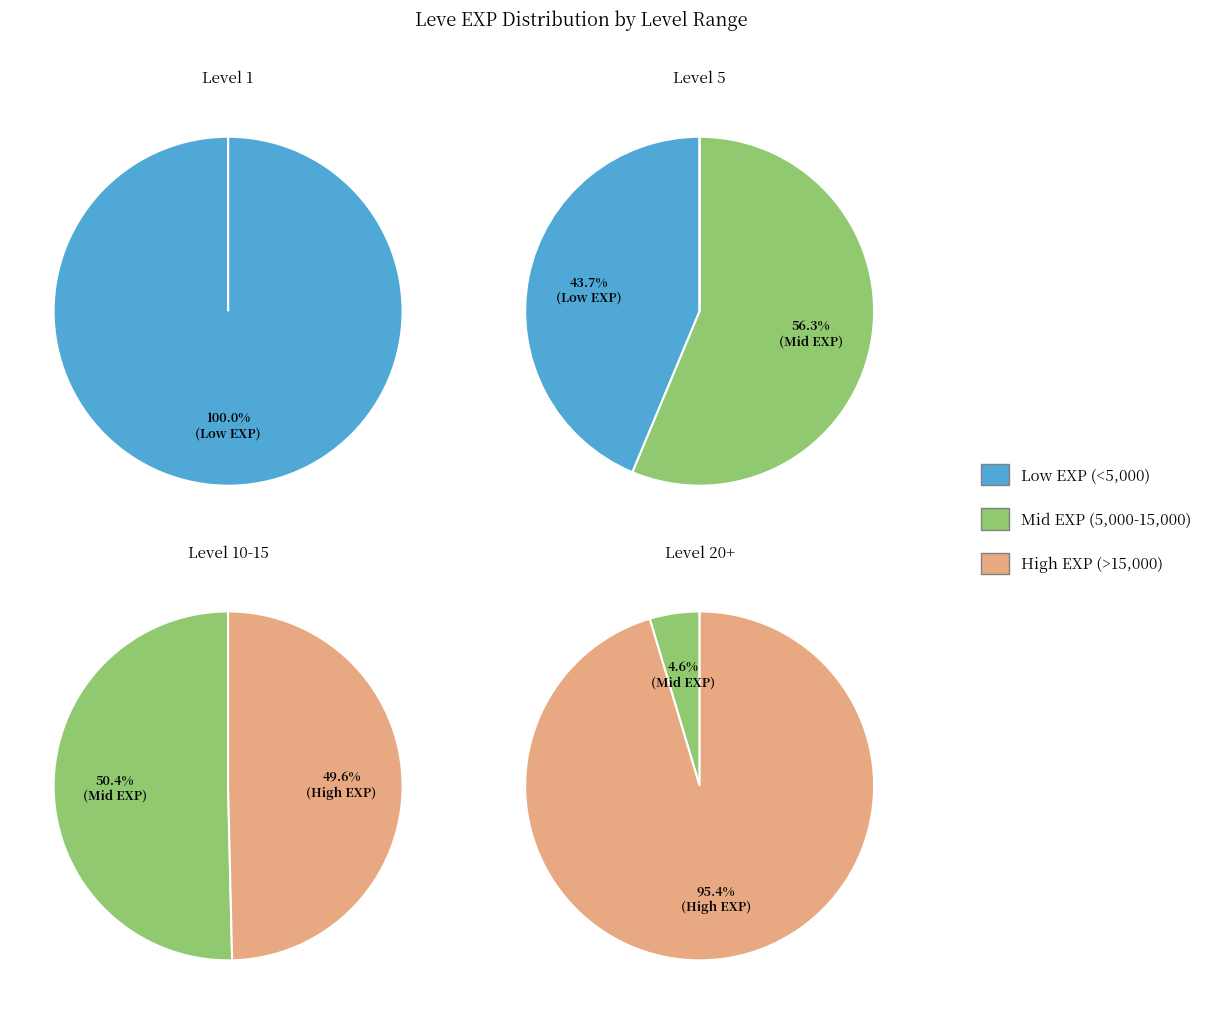

The 3 slice represents 1% of the pie. True or false?

False